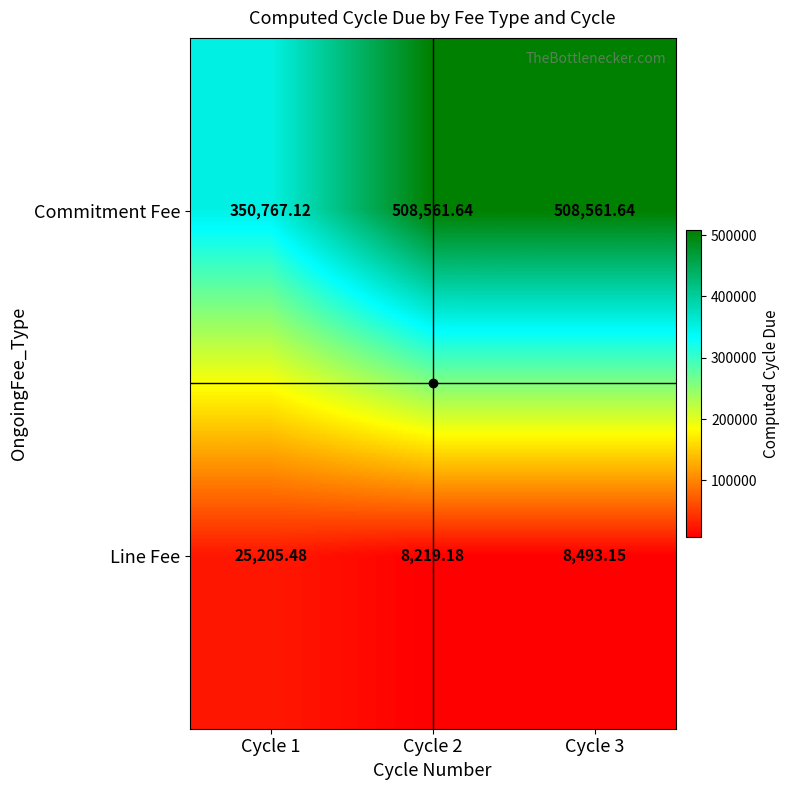

At Cycle 1, list the series in order from smallest to largest.

Line Fee, Commitment Fee